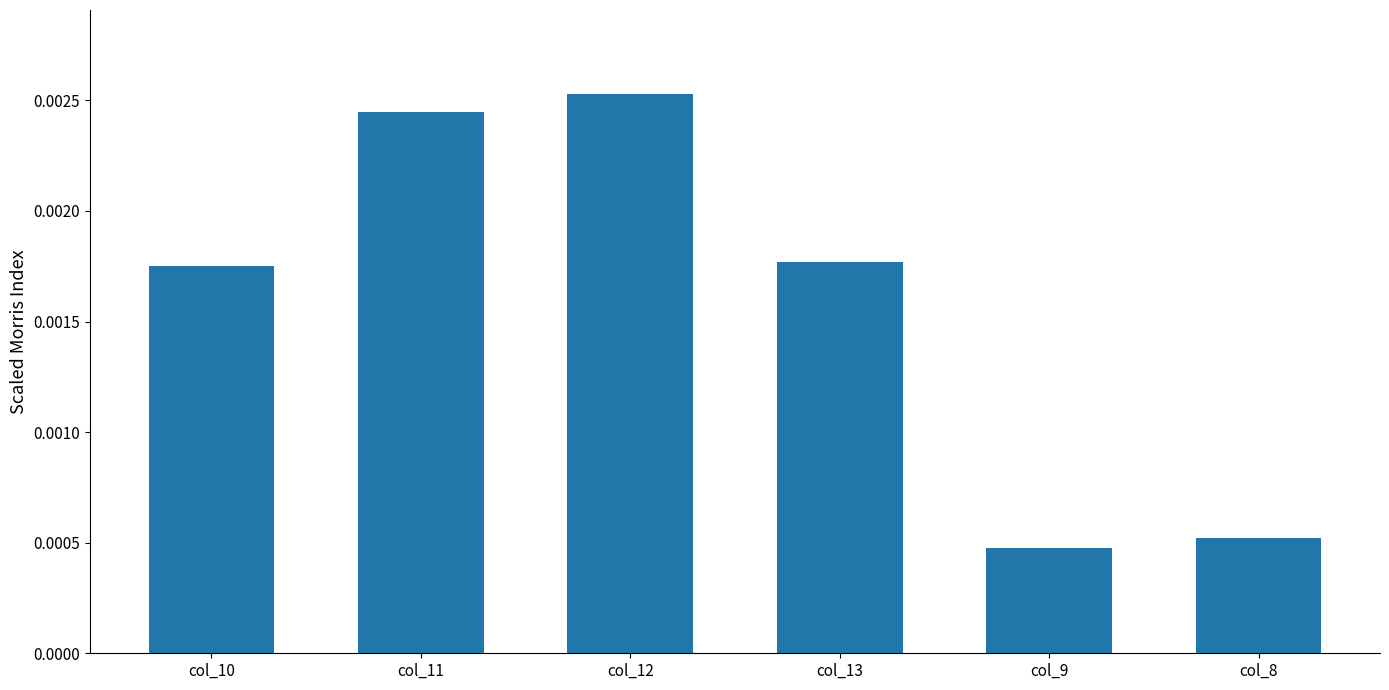

How many values are between 0 and 1?

6